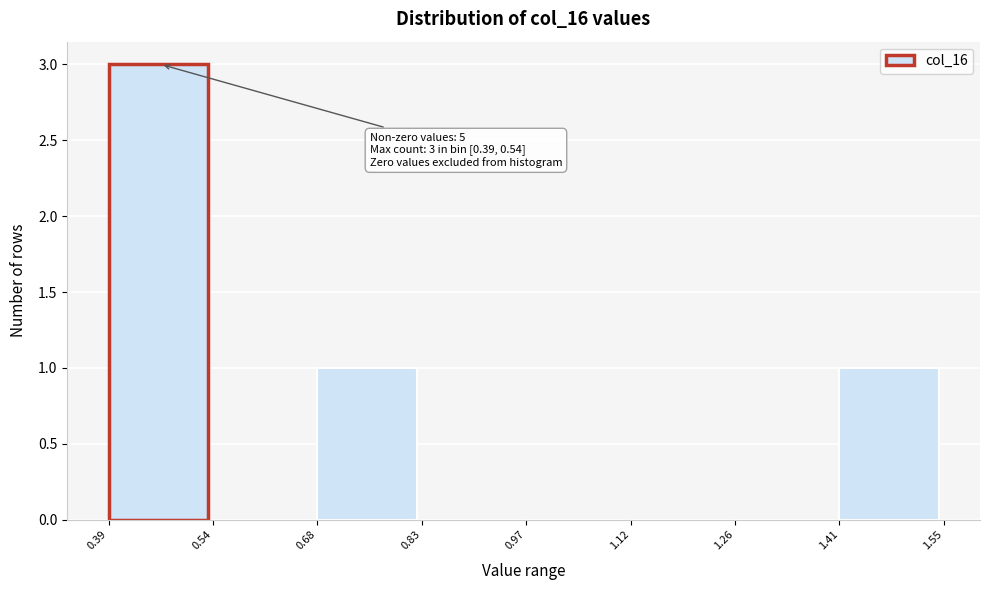

Over which range of the x-axis is the bar tallest?

0.39 to 0.54